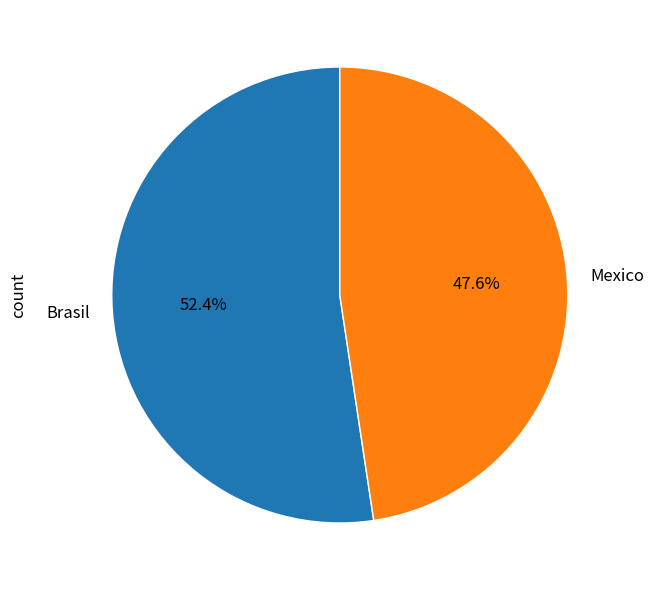

Is there a majority slice in this chart?

Yes